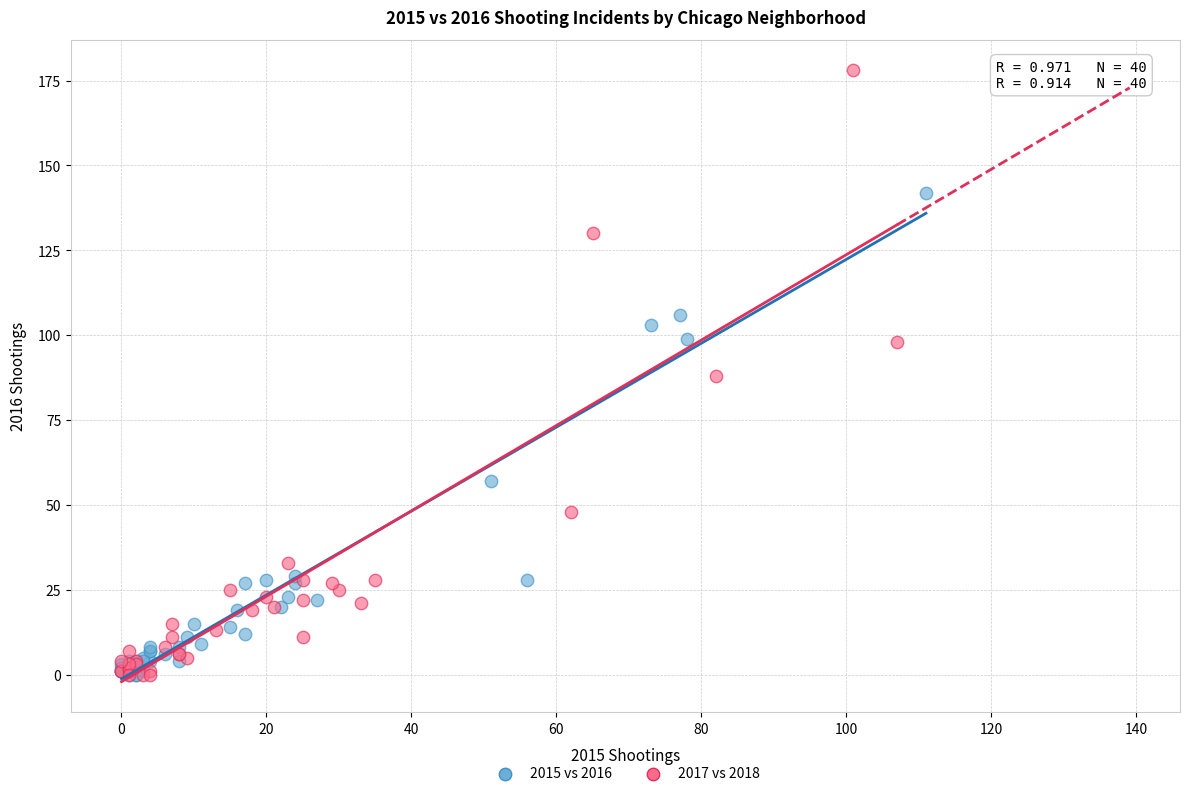

Which series reaches the maximum Y coordinate?

2017 vs 2018